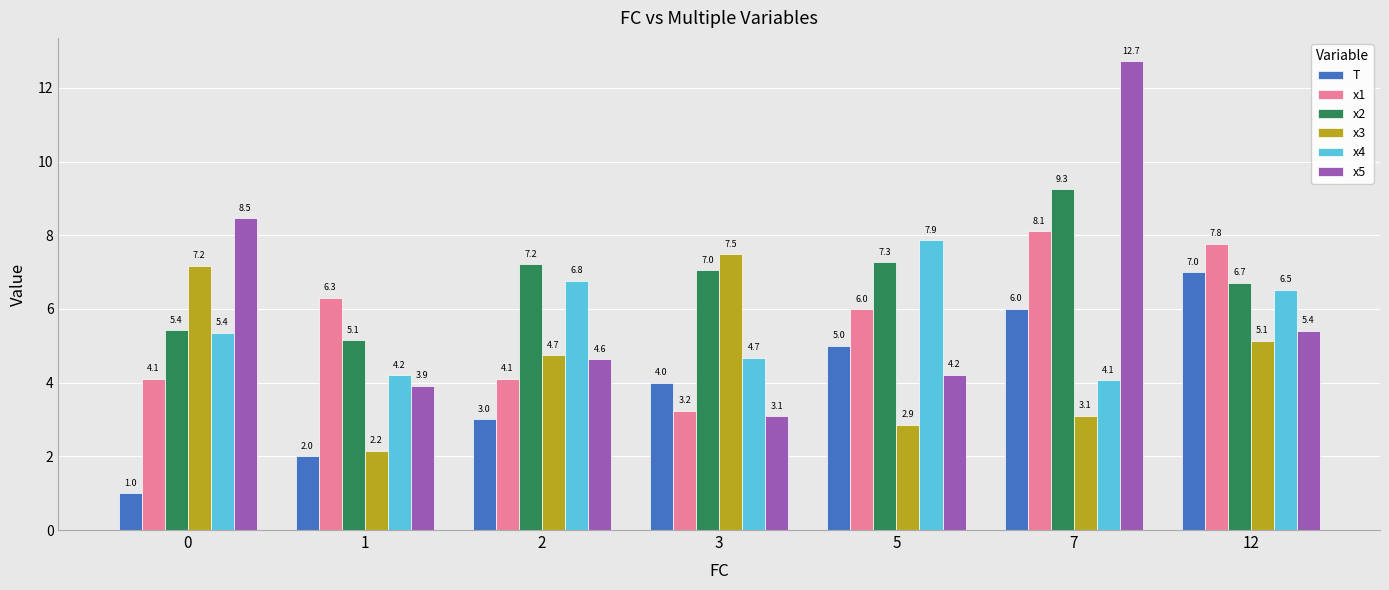

The value of x1 at 5 is 6.0. True or false?

True